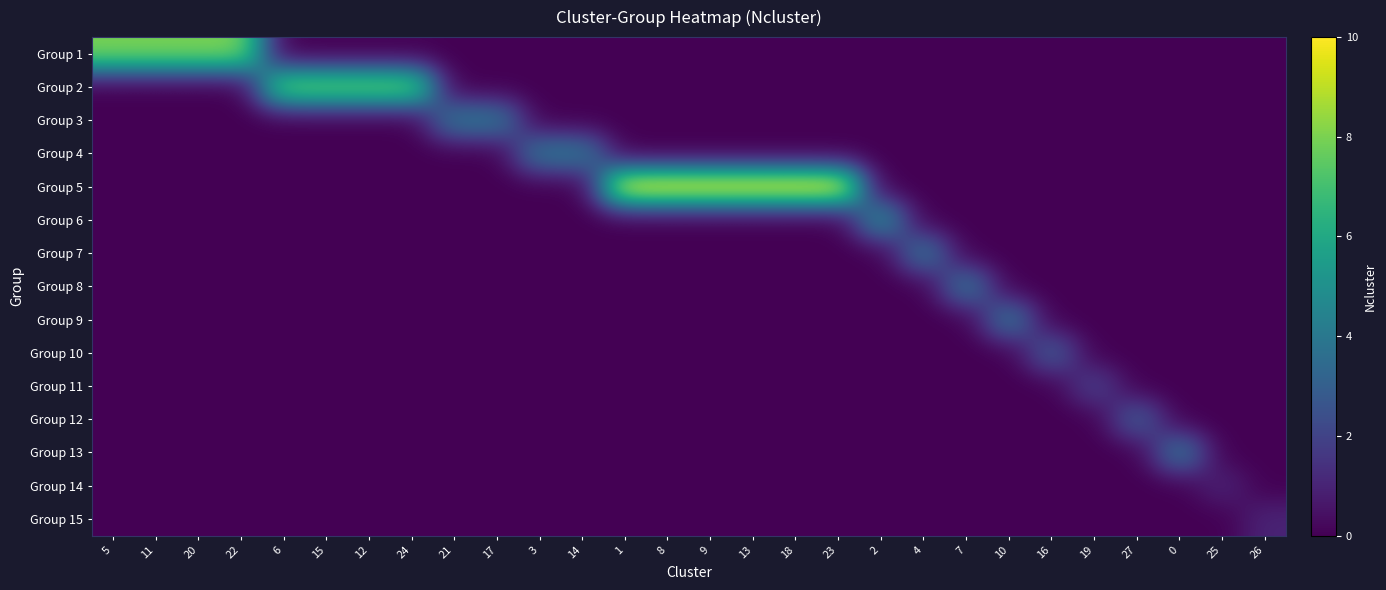

List the series in order of their peak value, lowest first.

Group 14, Group 15, Group 11, Group 10, Group 12, Group 3, Group 4, Group 7, Group 8, Group 9, Group 13, Group 6, Group 1, Group 2, Group 5